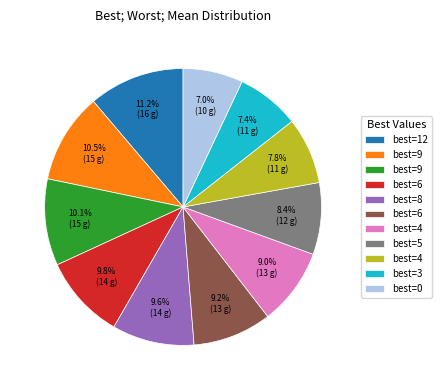

Is there any slice that represents more than half of the pie?

No